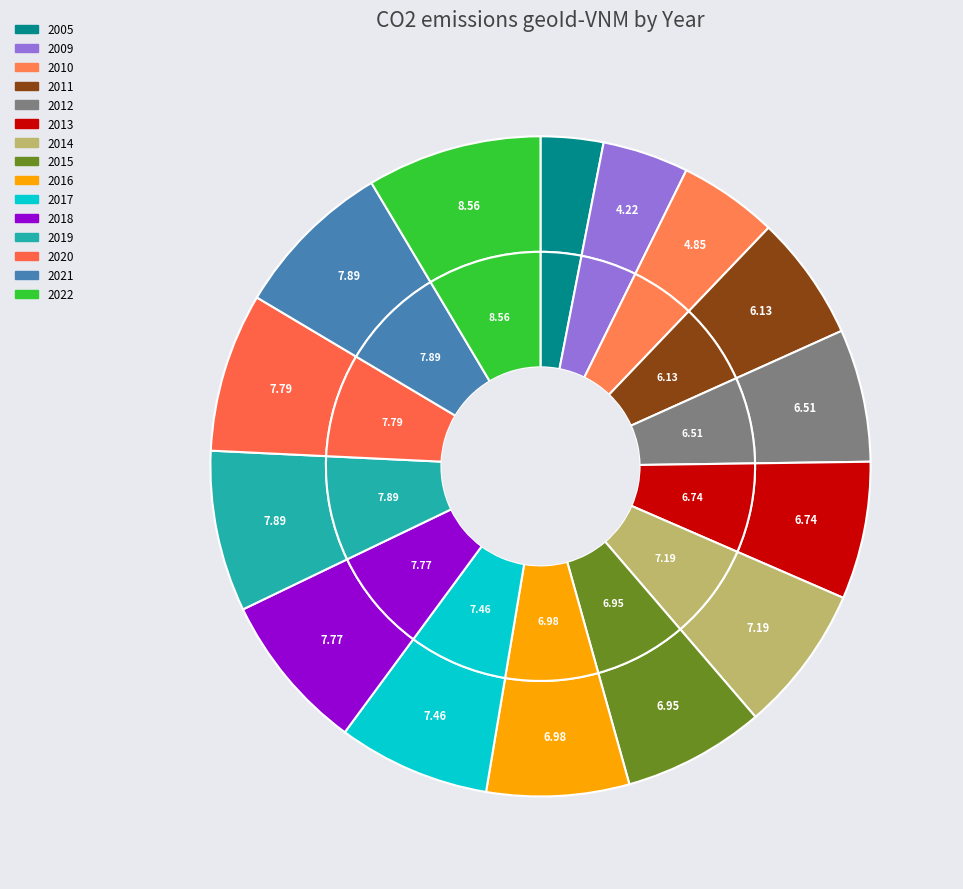

Which slice is the smallest?

2005